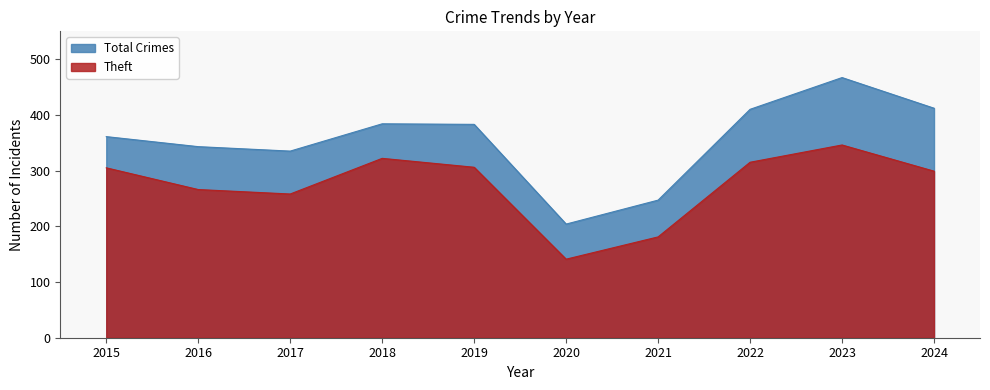

At 2021, list the series in order from smallest to largest.

Theft, Total Crimes